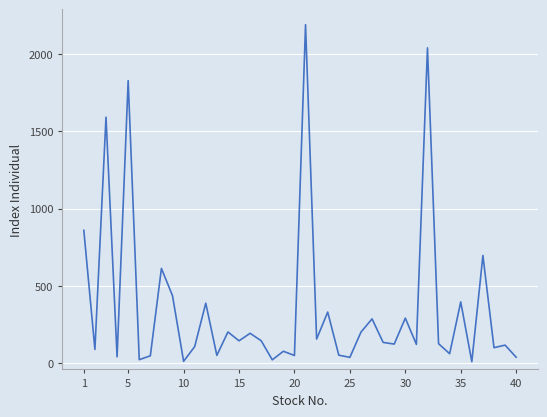

What is the difference between the maximum and minimum values?

2183.4